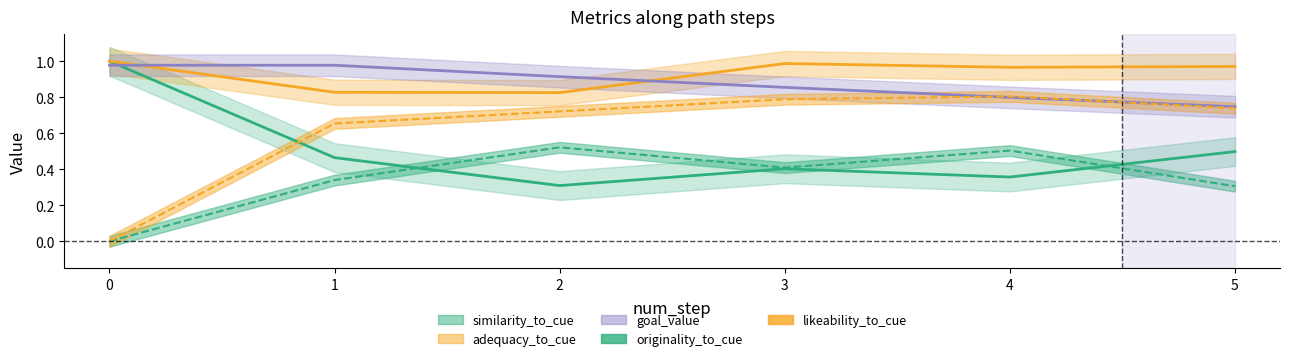

Is it true that likeability_to_cue equals 0.7 at 5?

True